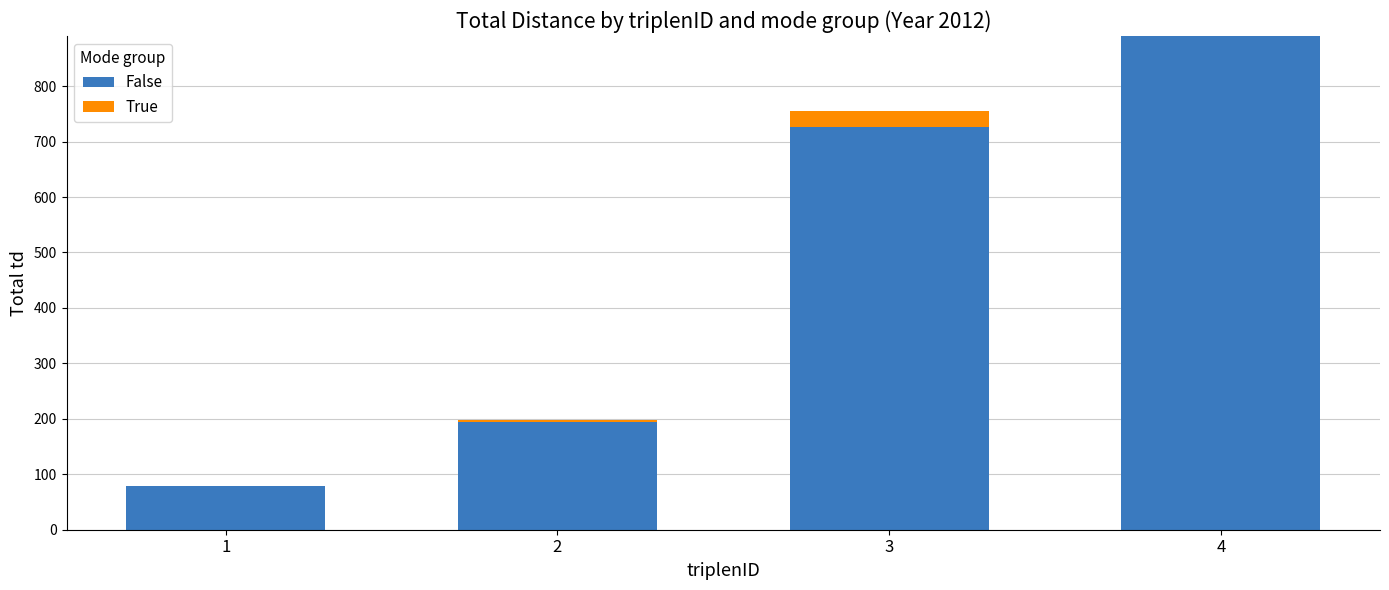

At which category is the sum across all series the highest?

4